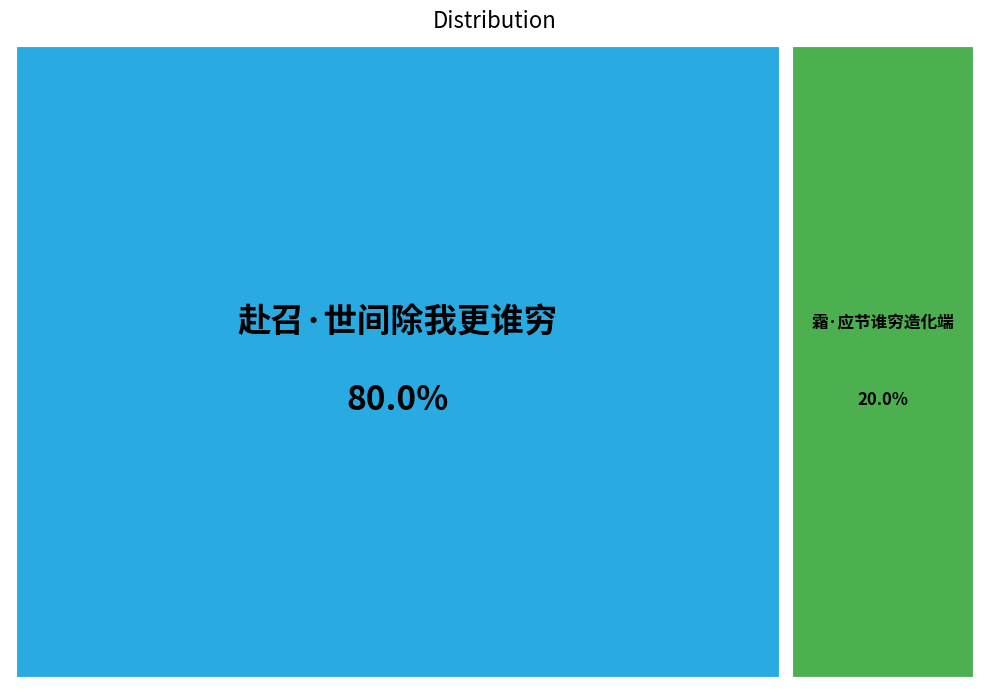

Is 霜·应节谁穷造化端 the majority of the pie?

No